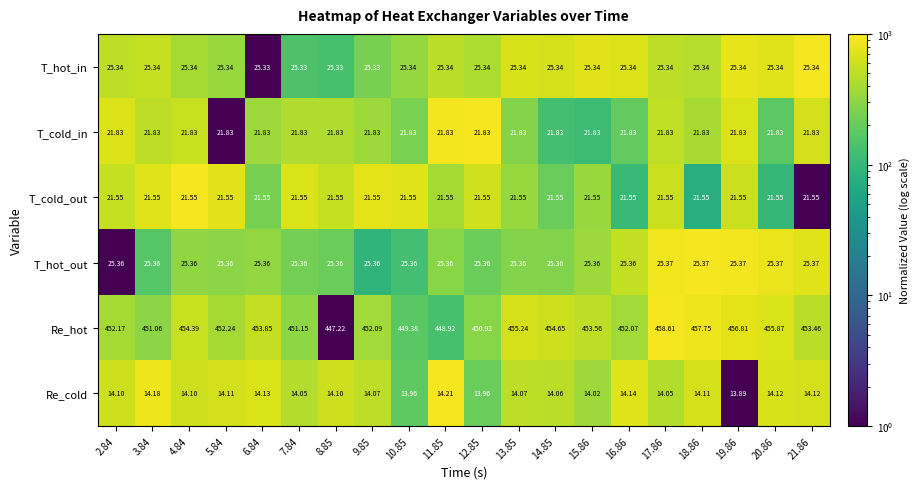

What is the total value across all series at 20.86?

564.1